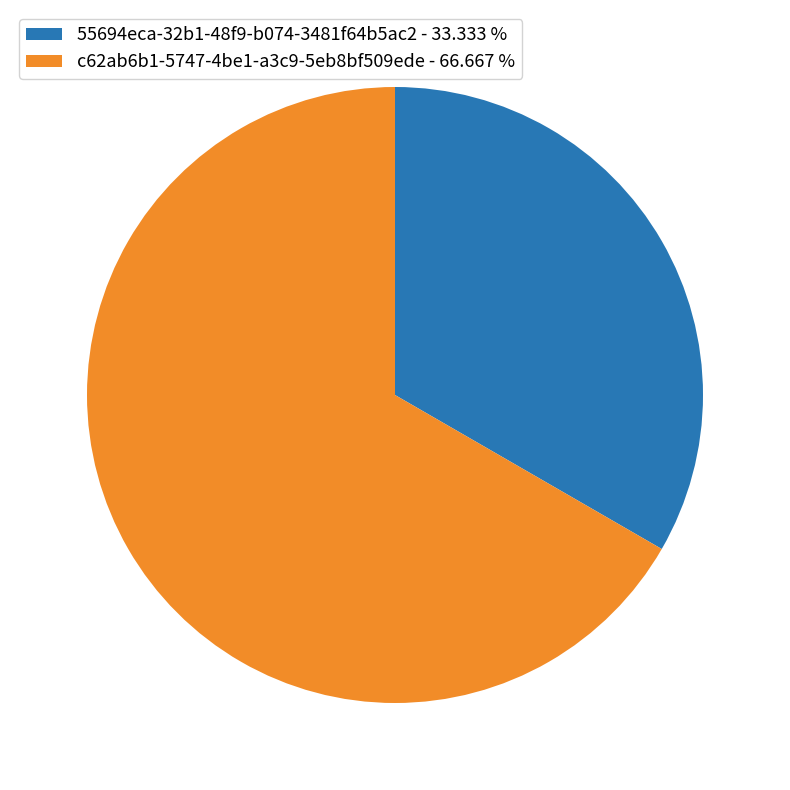

How many slices are in this pie chart?

2